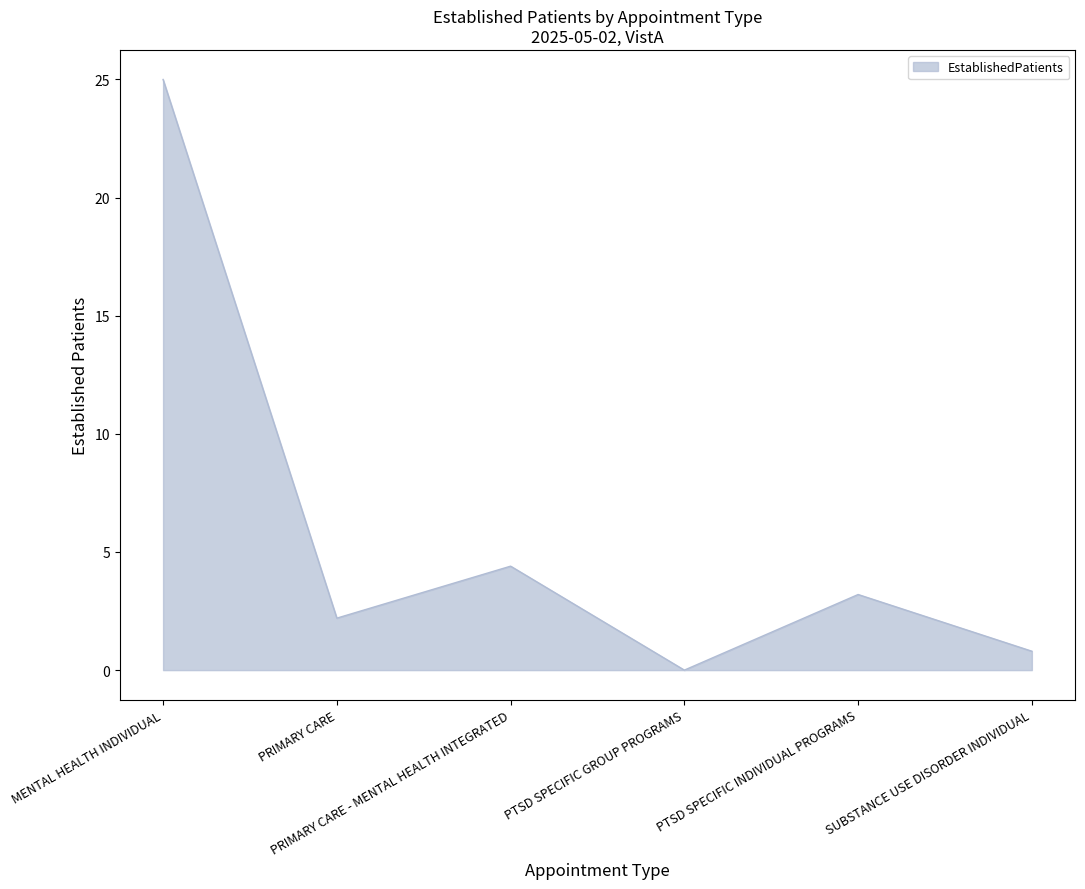

Does the chart have visible grid lines?

No